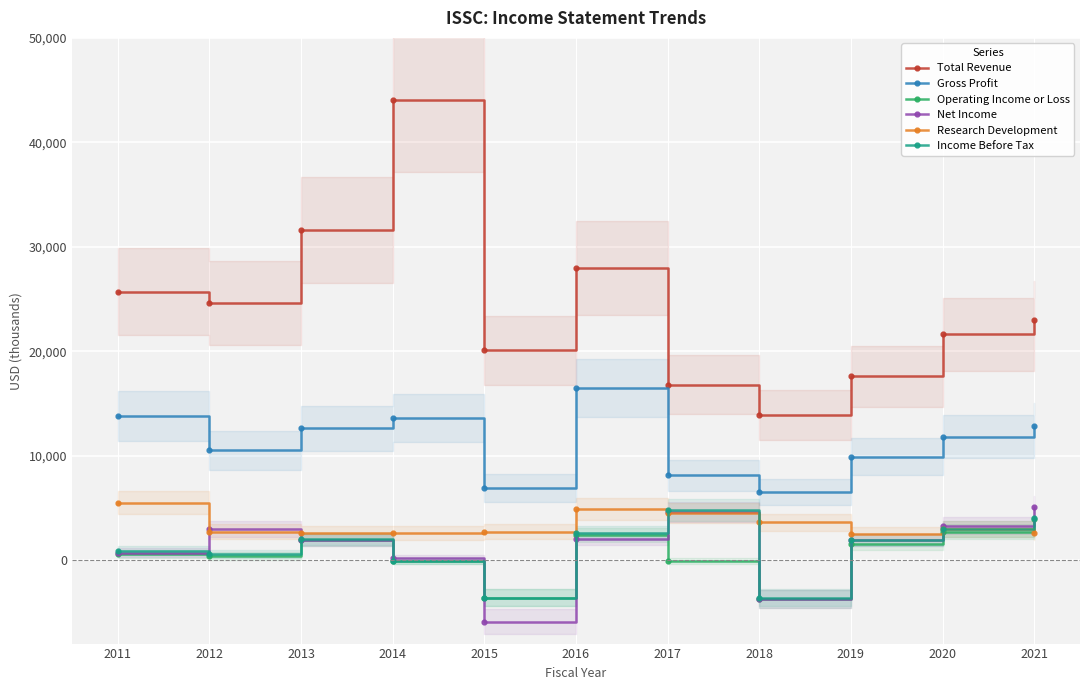

List the series in order of their peak value, lowest first.

Operating Income or Loss, Income Before Tax, Net Income, Research Development, Gross Profit, Total Revenue